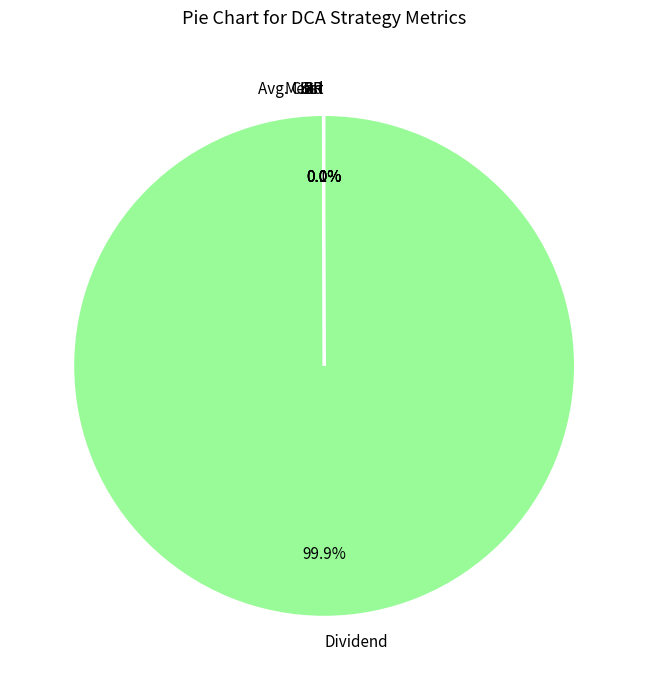

Which slice is the largest?

Dividend